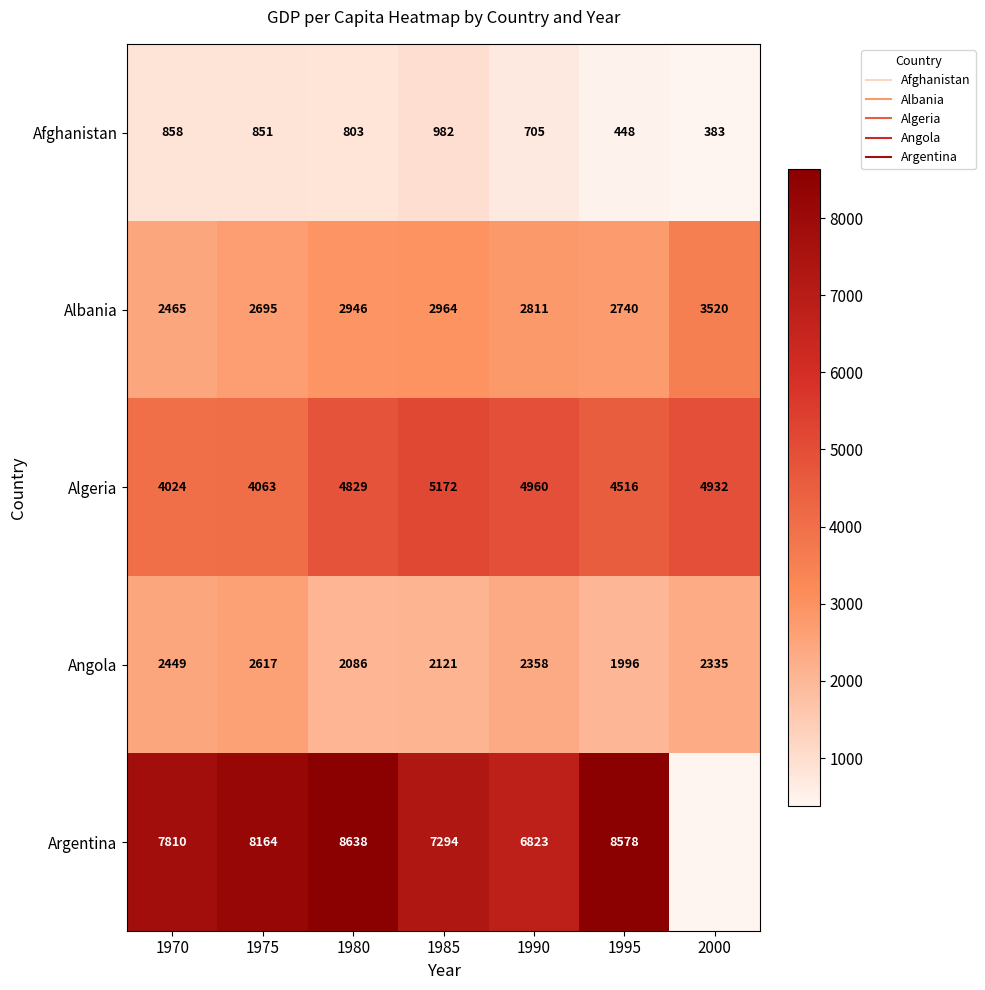

Rank the categories by Angola value from highest to lowest.

1975, 1970, 1990, 2000, 1985, 1980, 1995